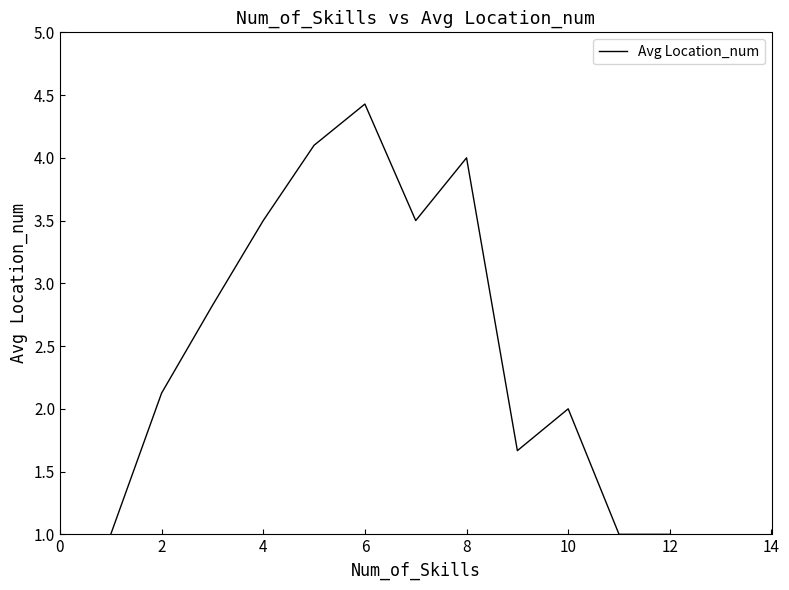

Reading right to left, list all the values displayed in this chart.

1.0	1.0	2.0	1.7	4.0	3.5	4.4	4.1	3.5	2.8	2.1	1.0